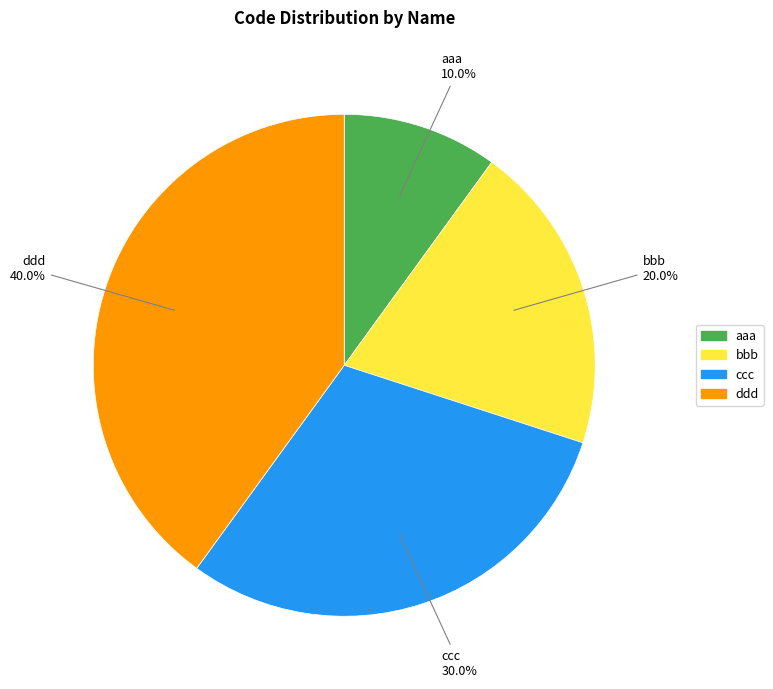

Which slice is the largest?

ddd